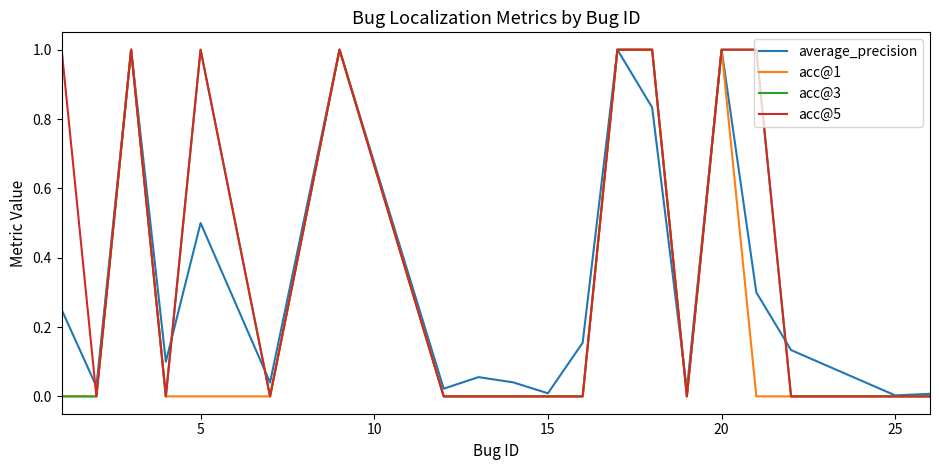

What is the sum of all acc@1 values?

5.0